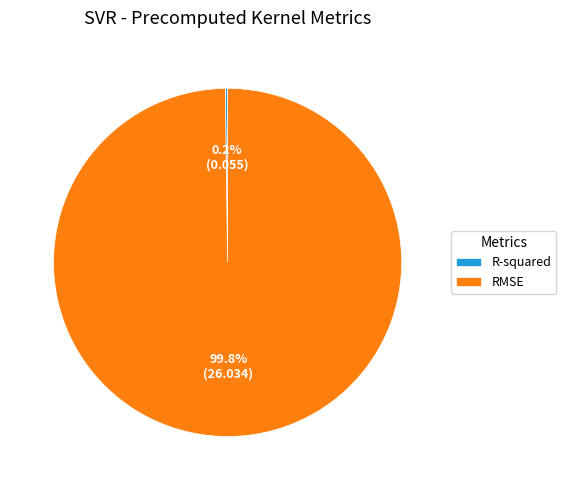

Which category accounts for the majority?

RMSE